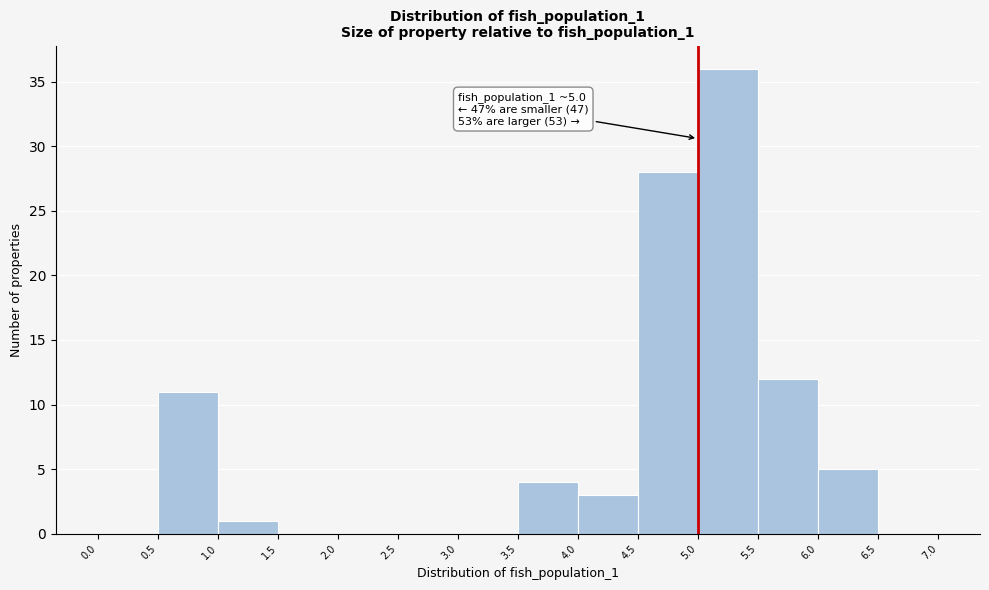

Which range on the x-axis has the tallest bar?

5.0 to 5.5